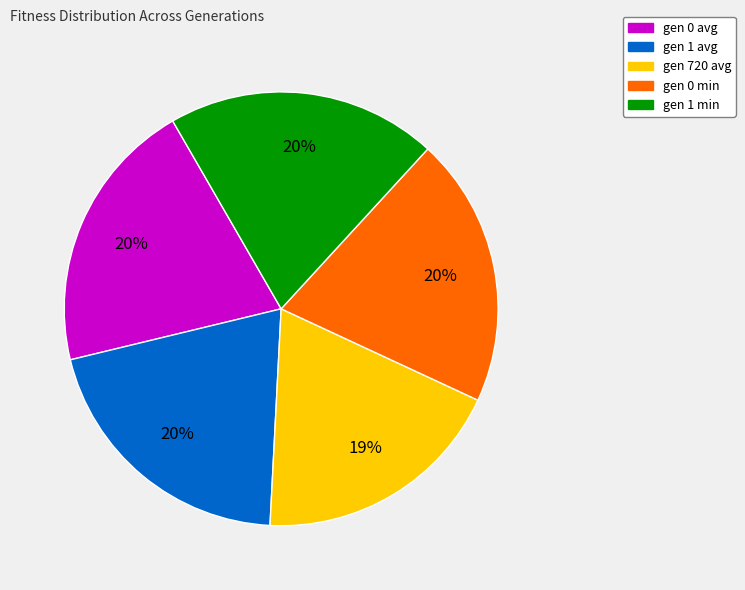

To the nearest percent, what is the average slice percentage?

20%